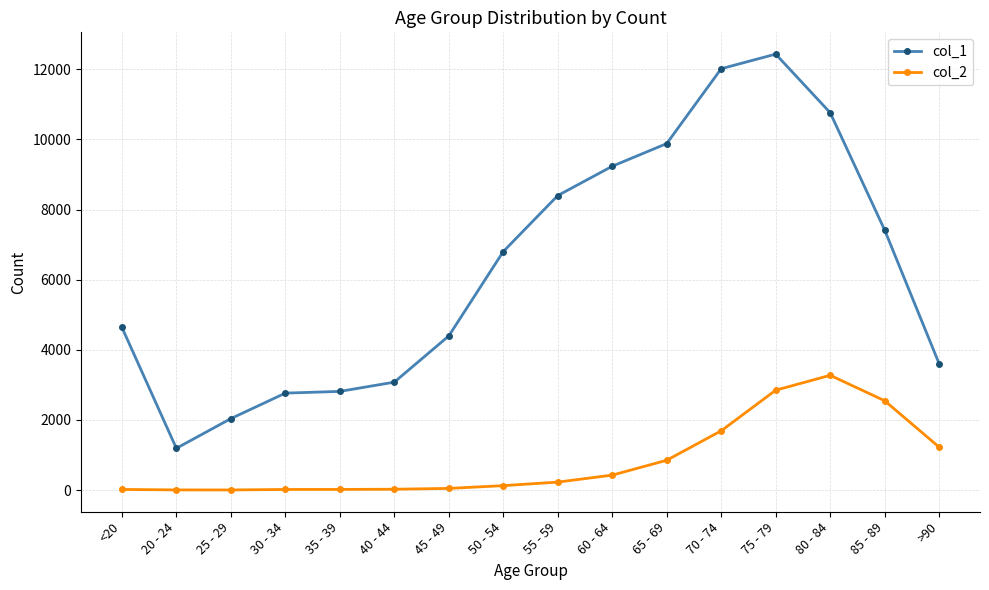

What value does the col_1 series have at <20?

4641